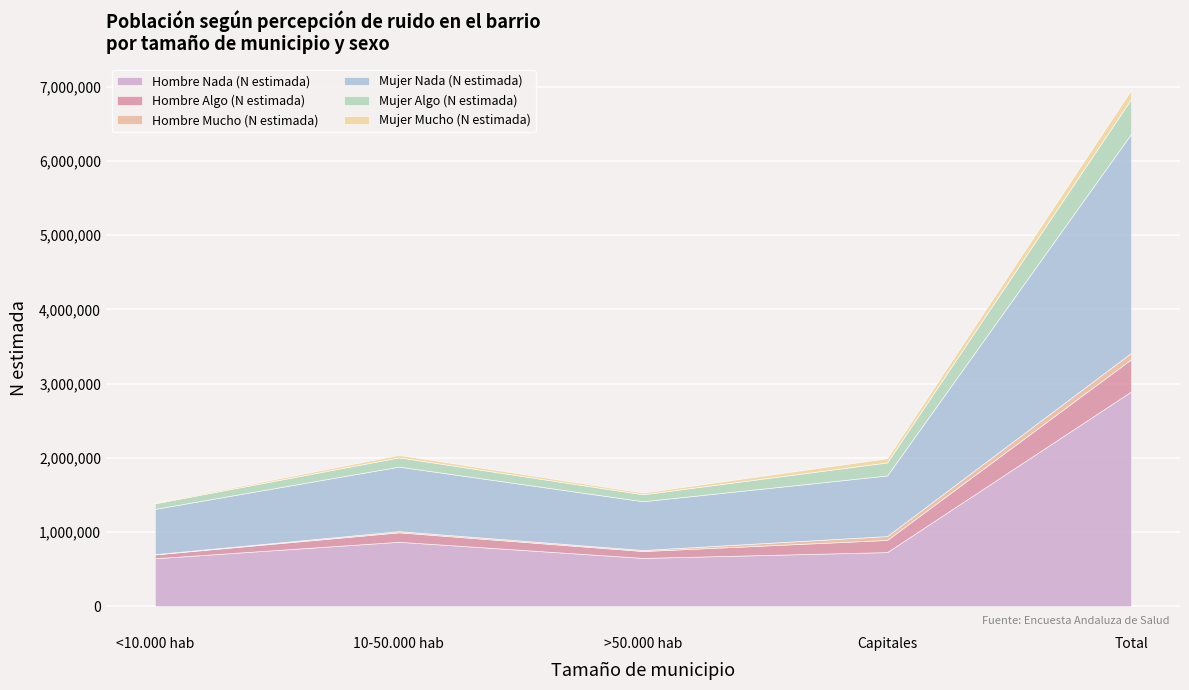

Is it true that Mujer Mucho (N estimada) equals 23078 at >50.000 hab?

True